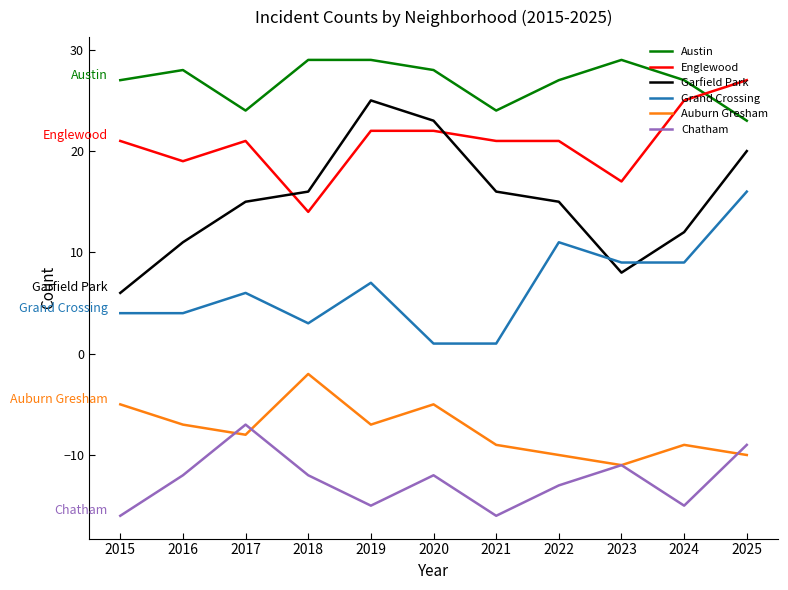

What is the maximum value for Grand Crossing?

16